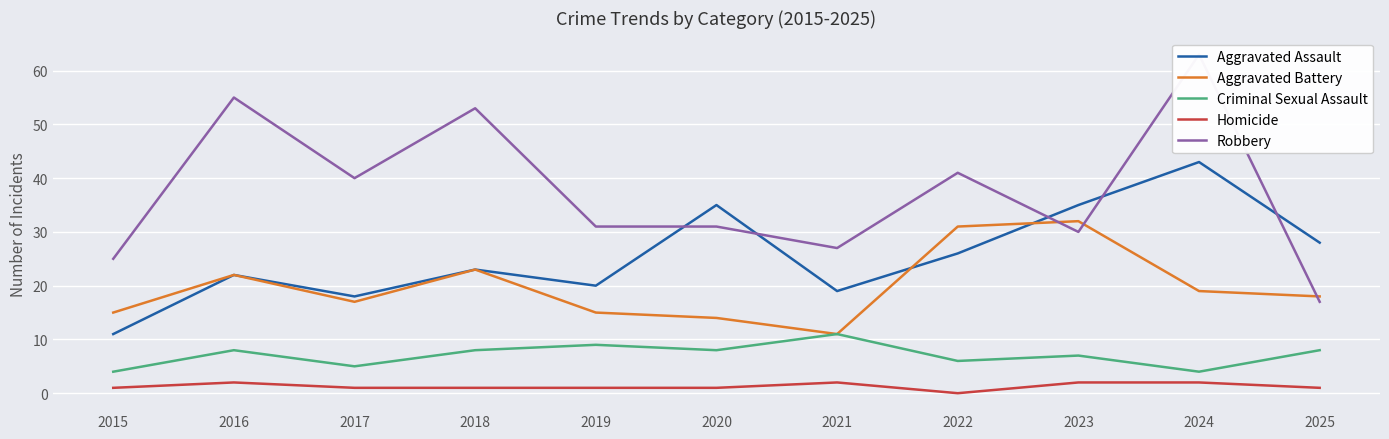

Reading left to right, what are all the values shown in this chart?

Aggravated Assault: 11	22	18	23	20	35	19	26	35	43	28
Aggravated Battery: 15	22	17	23	15	14	11	31	32	19	18
Criminal Sexual Assault: 4	8	5	8	9	8	11	6	7	4	8
Homicide: 1	2	1	1	1	1	2	0	2	2	1
Robbery: 25	55	40	53	31	31	27	41	30	63	17